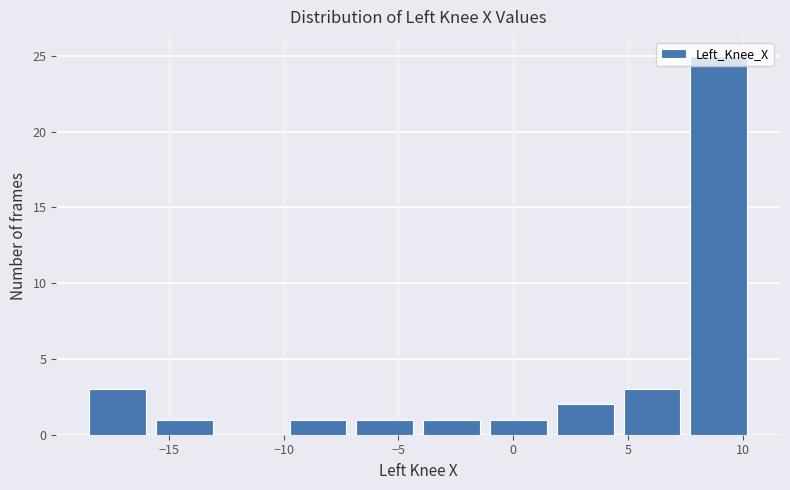

Reading left to right, list every bar in this chart as the range it spans on the x-axis followed by its height. Neither the bar edges nor the heights are printed on the chart, so give them approximately, as read against the axes.

-18.5 to -16.0: 3
-16.0 to -13.0: 1
-13.0 to -10.0: 0
-10.0 to -7.0: 1
-7.0 to -4.0: 1
-4.0 to -1.0: 1
-1.0 to 1.5: 1
1.5 to 4.5: 2
4.5 to 7.5: 3
7.5 to 10.5: 25